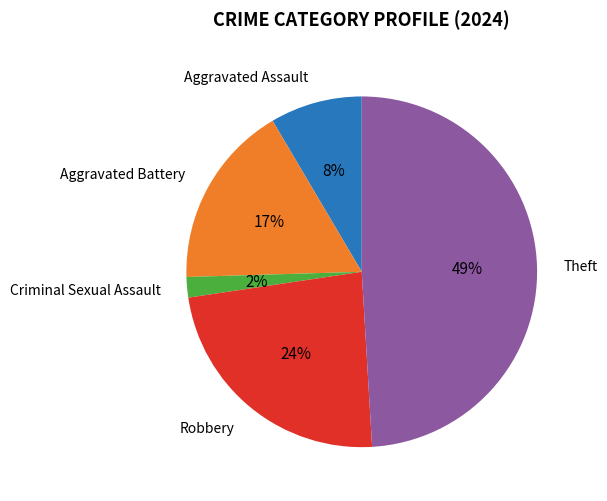

Which category has the biggest portion of the pie?

Theft